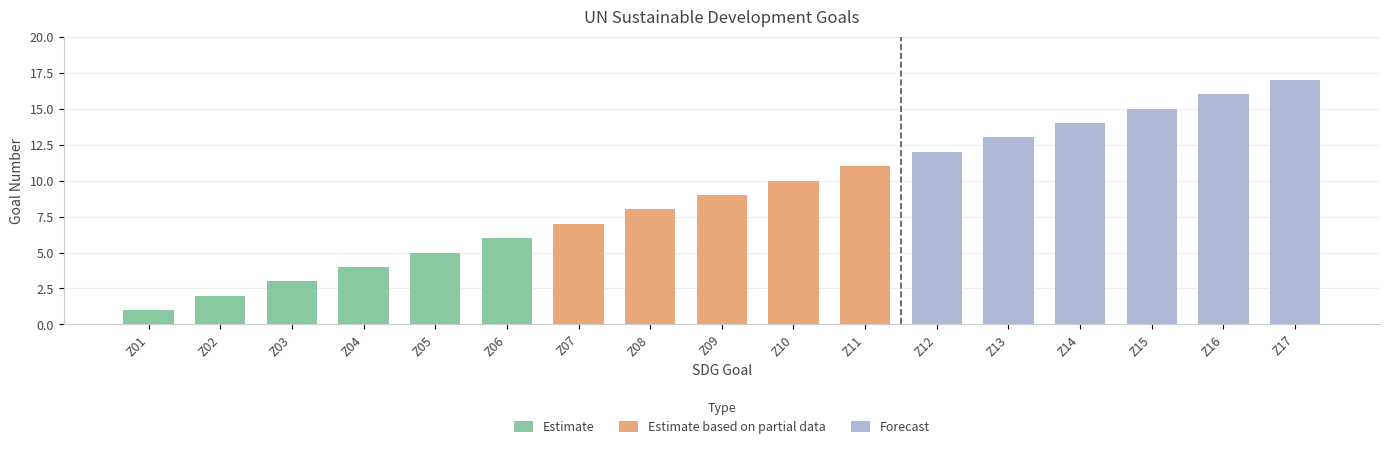

What is the sum of the values at Z14 and Z03?

17